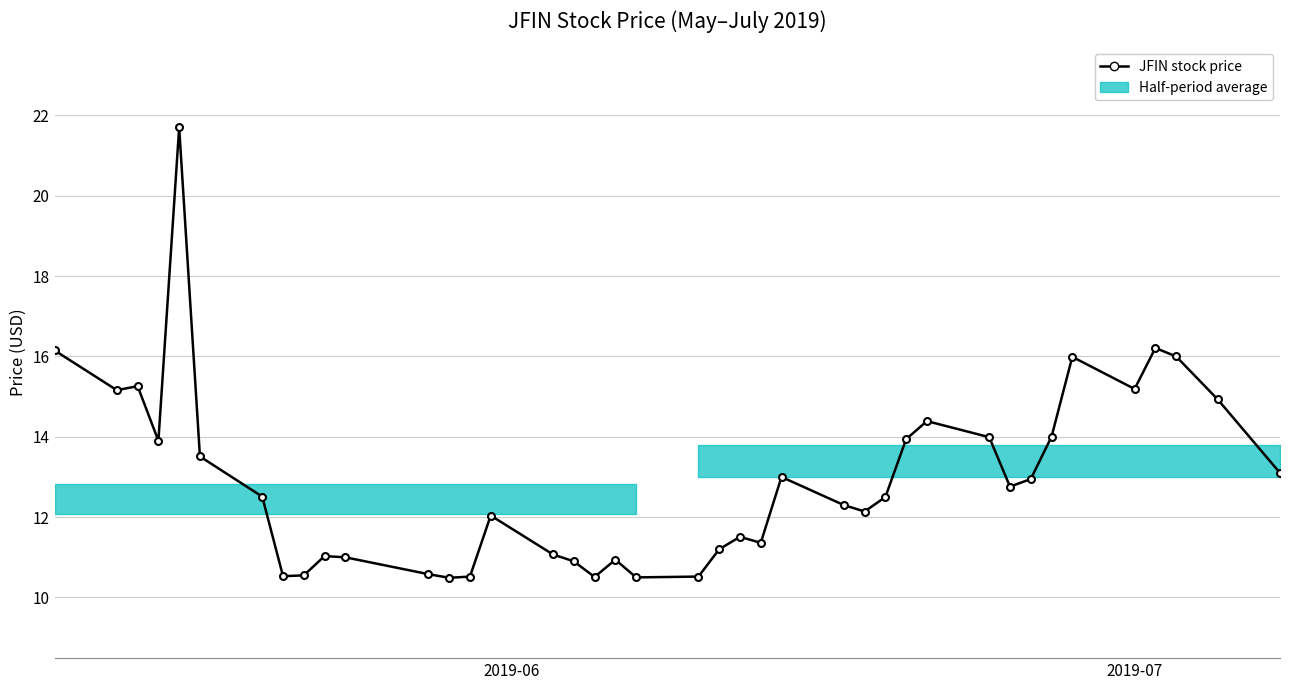

How many interior local valleys (lower than both neighbors) does the data have?

10